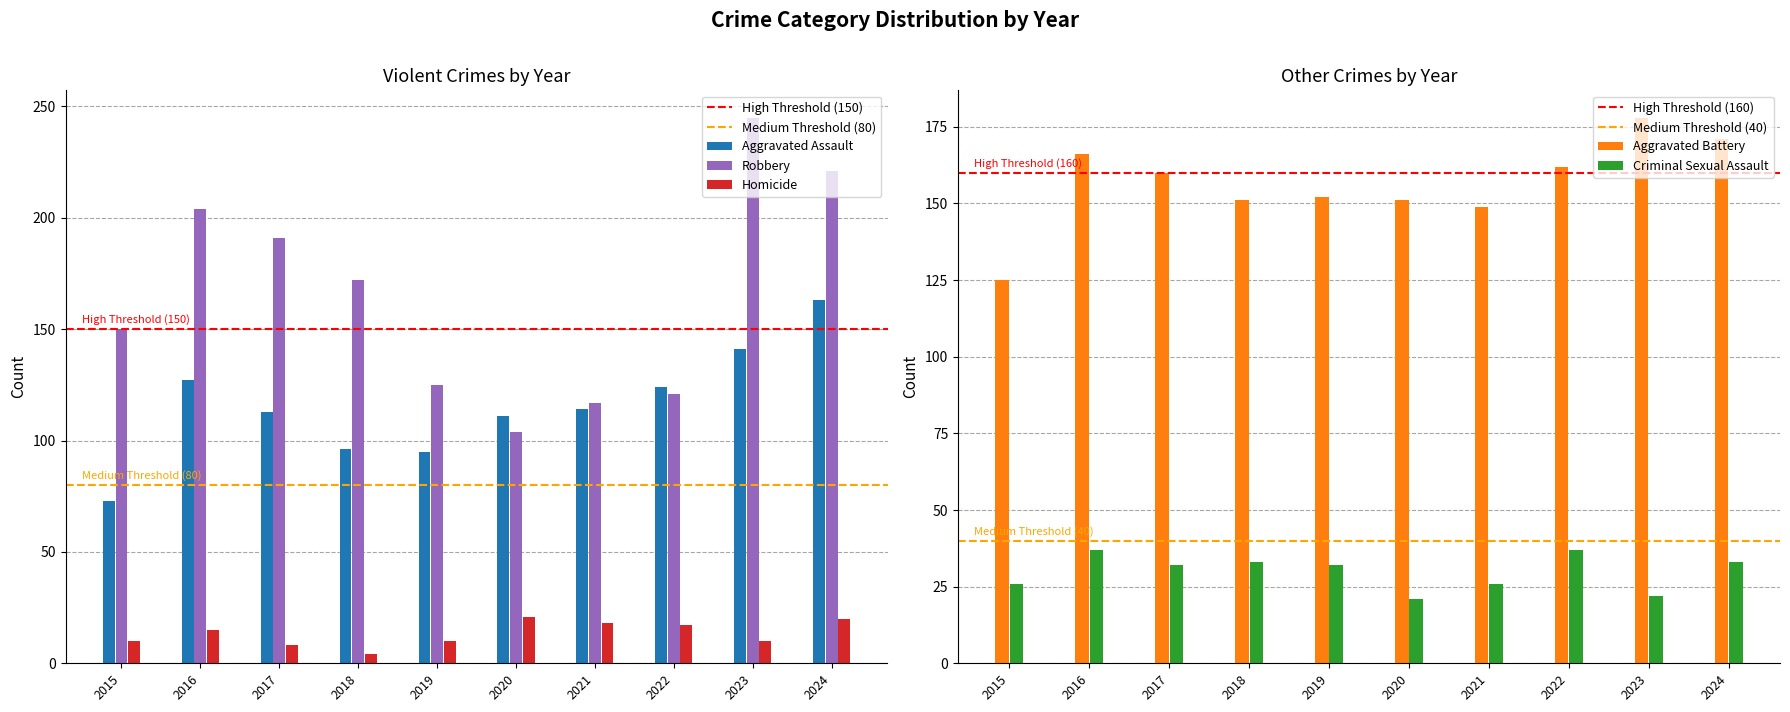

What is the difference between the highest and lowest values at 2021?

131